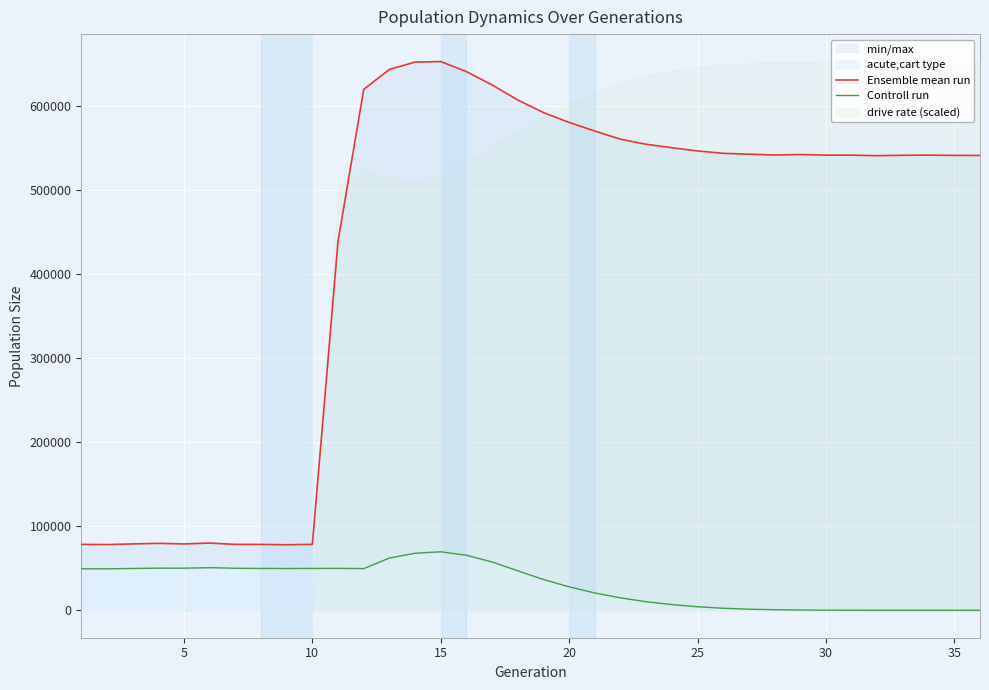

True or false: Ensemble mean run has a value of 541486 at 35.

True